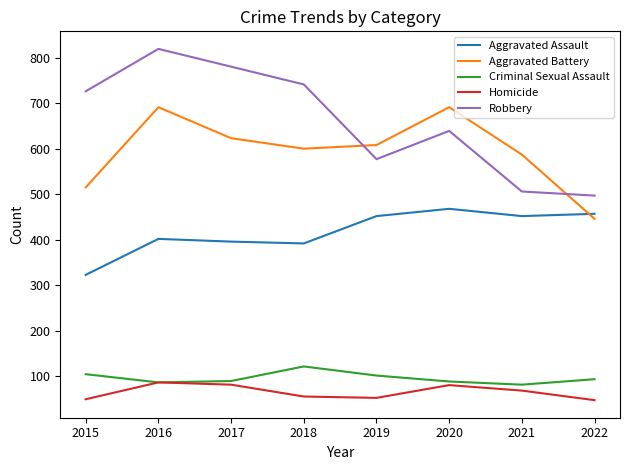

Which series has the widest spread of values?

Robbery